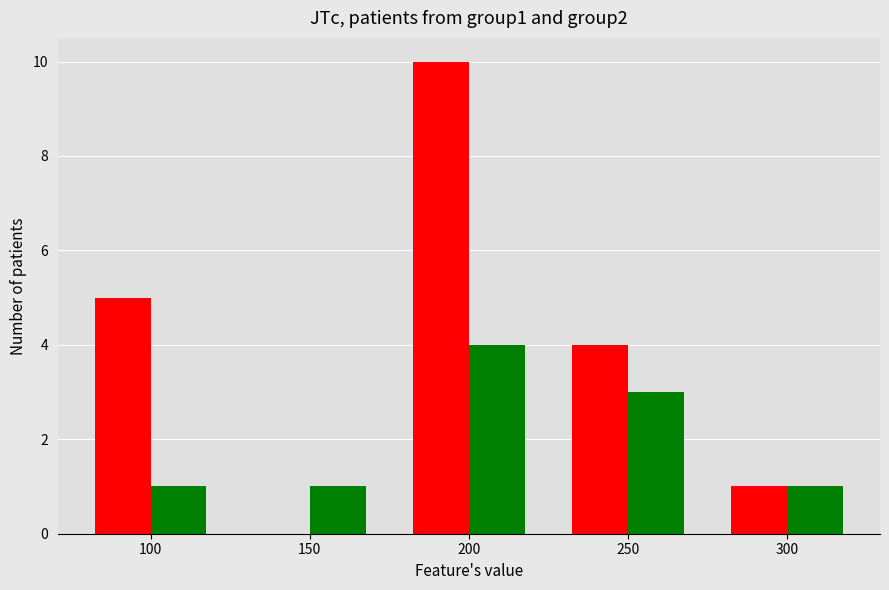

How many distinct data groups are displayed?

2